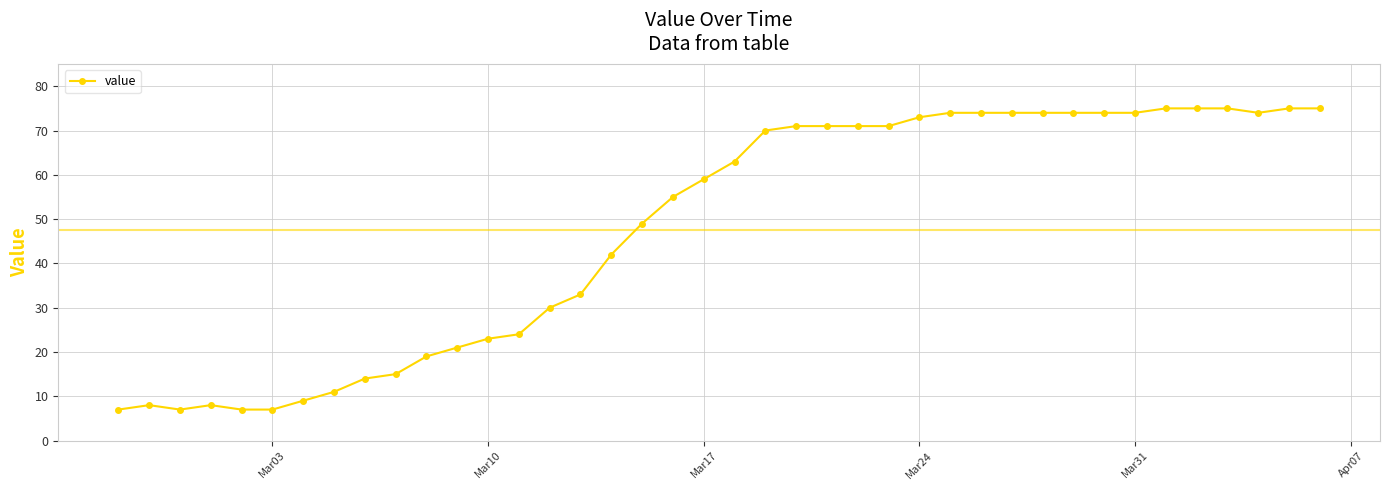

What is the greatest value displayed?

75